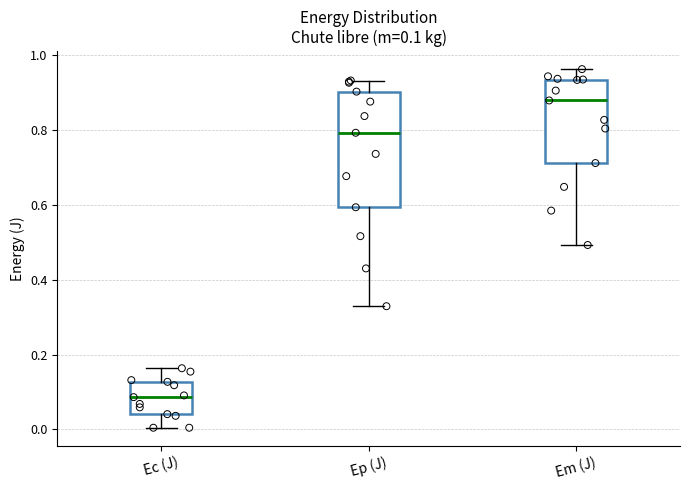

Which box has the lowest median line?

Ec (J)